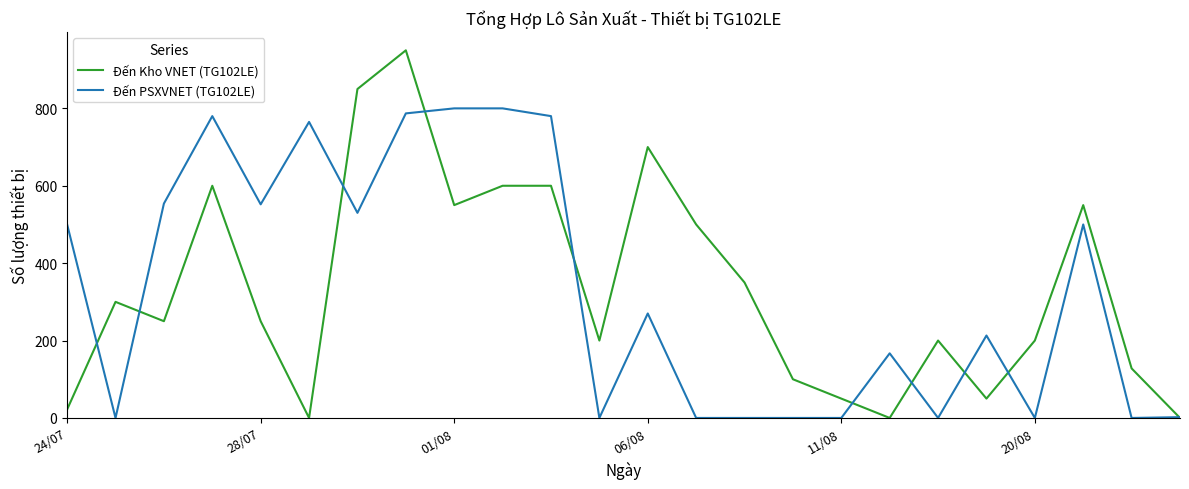

What is the greatest value displayed?

950